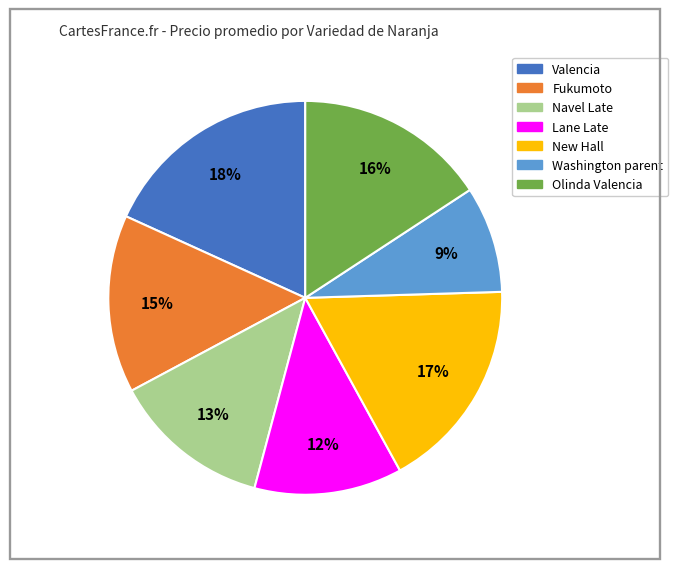

Does any single category account for the majority?

No